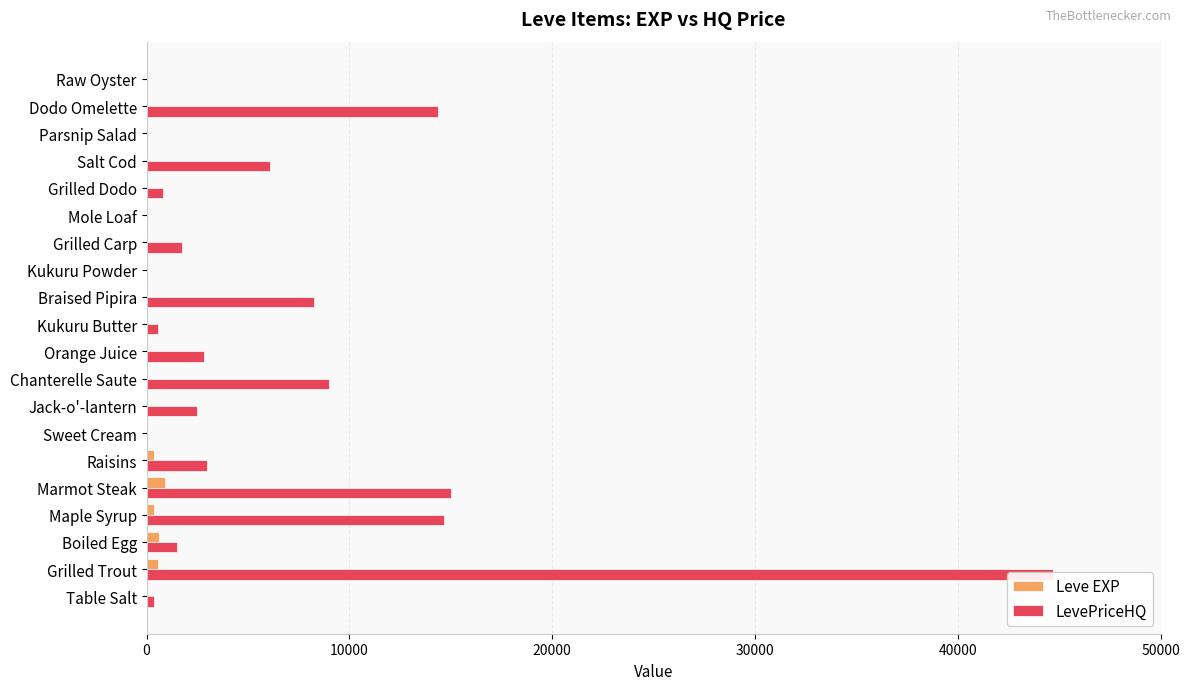

True or false: LevePriceHQ has a value of 1986.7 at Raisins.

False